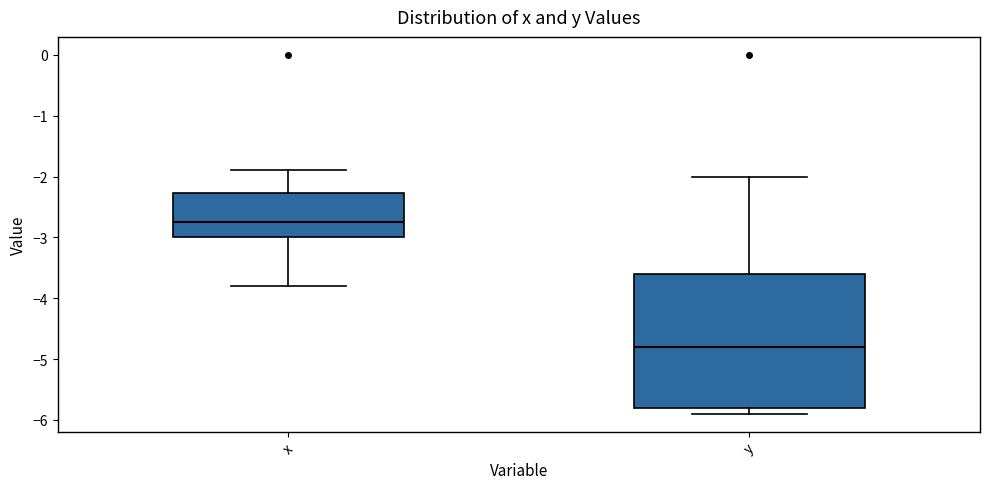

Reading left to right, transcribe this box plot: for each box, give where its median line is, the range the box spans, and where its two whiskers end, as read against the y-axis. The values are not printed on the chart, so give them approximately, as read against the axis.

x: median -2.7, box -3.0 to -2.3, whiskers -3.8 to -1.9
y: median -4.8, box -5.8 to -3.6, whiskers -5.9 to -2.0